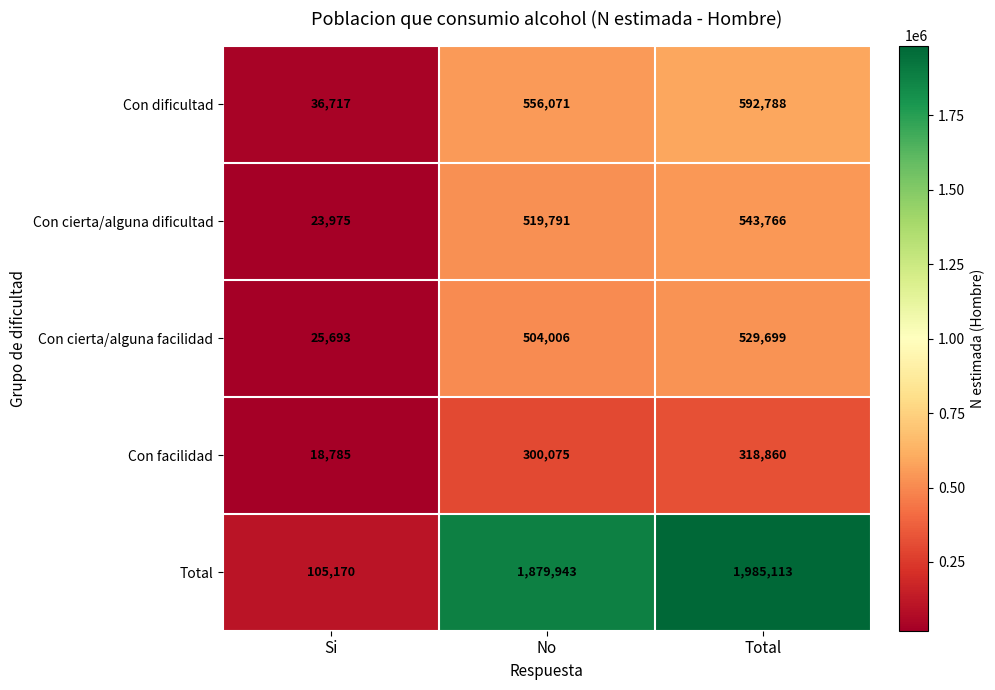

What is the average value of the Total series?

1323409